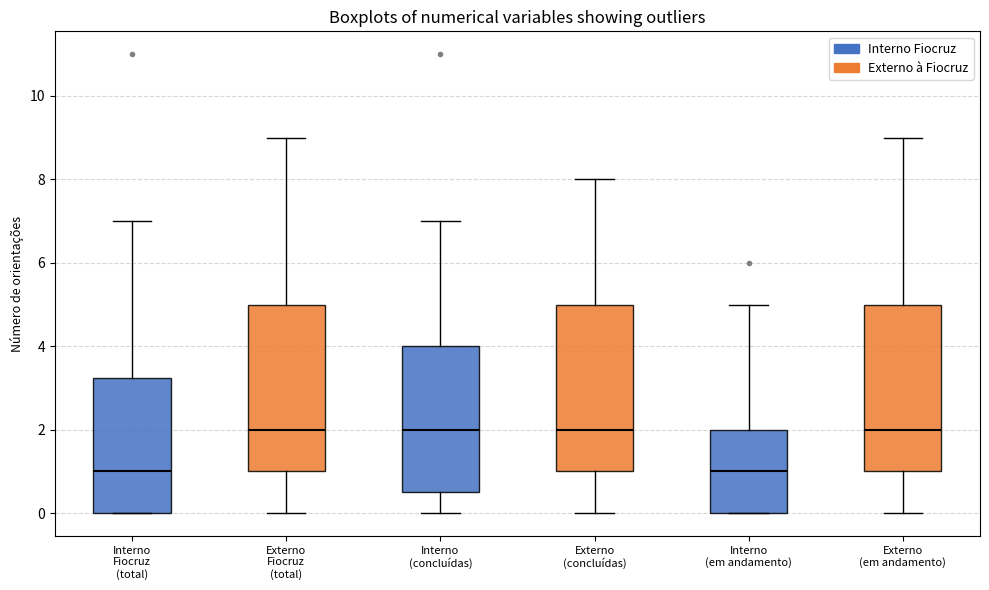

Reading left to right, read every box against the y-axis: the position of its median line, the range the box covers, and the ends of its whiskers. The values are not printed on the chart, so give them approximately, as read against the axis.

Interno Fiocruz (total): median 1.0, box 0.0 to 3.2, whiskers 0.0 to 7.0
Externo Fiocruz (total): median 2.0, box 1.0 to 5.0, whiskers 0.0 to 9.0
Interno (concluídas): median 2.0, box 0.6 to 4.0, whiskers 0.0 to 7.0
Externo (concluídas): median 2.0, box 1.0 to 5.0, whiskers 0.0 to 8.0
Interno (em andamento): median 1.0, box 0.0 to 2.0, whiskers 0.0 to 5.0
Externo (em andamento): median 2.0, box 1.0 to 5.0, whiskers 0.0 to 9.0